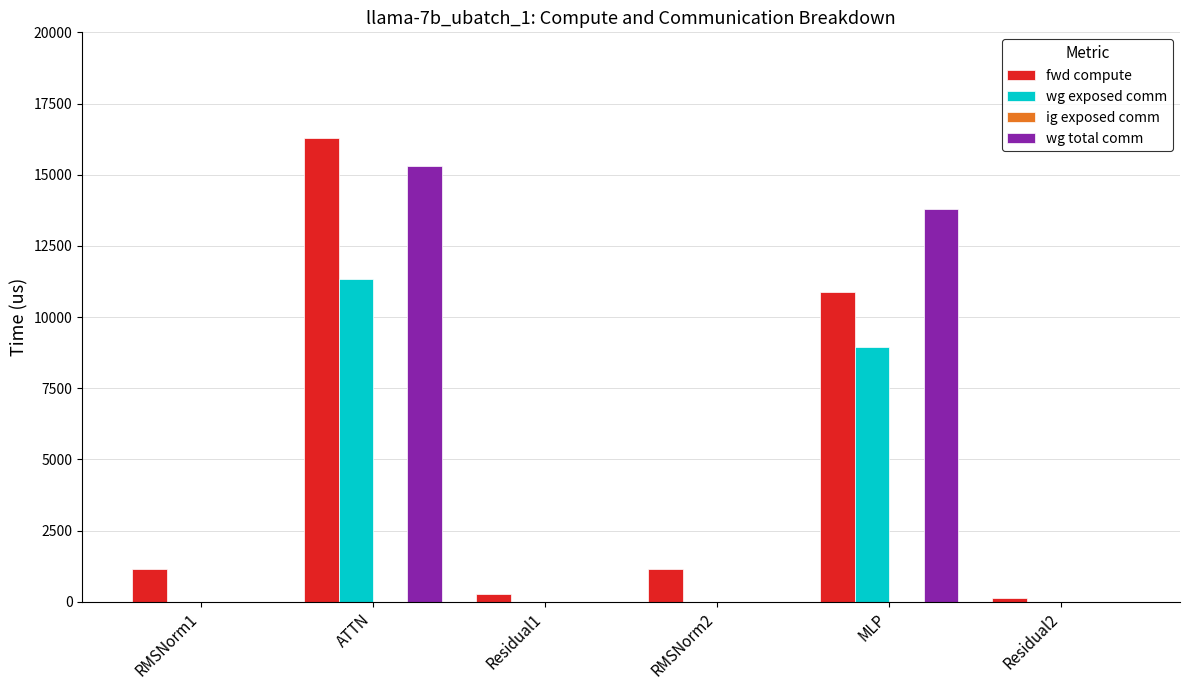

Which series has the largest range (max minus min)?

fwd compute